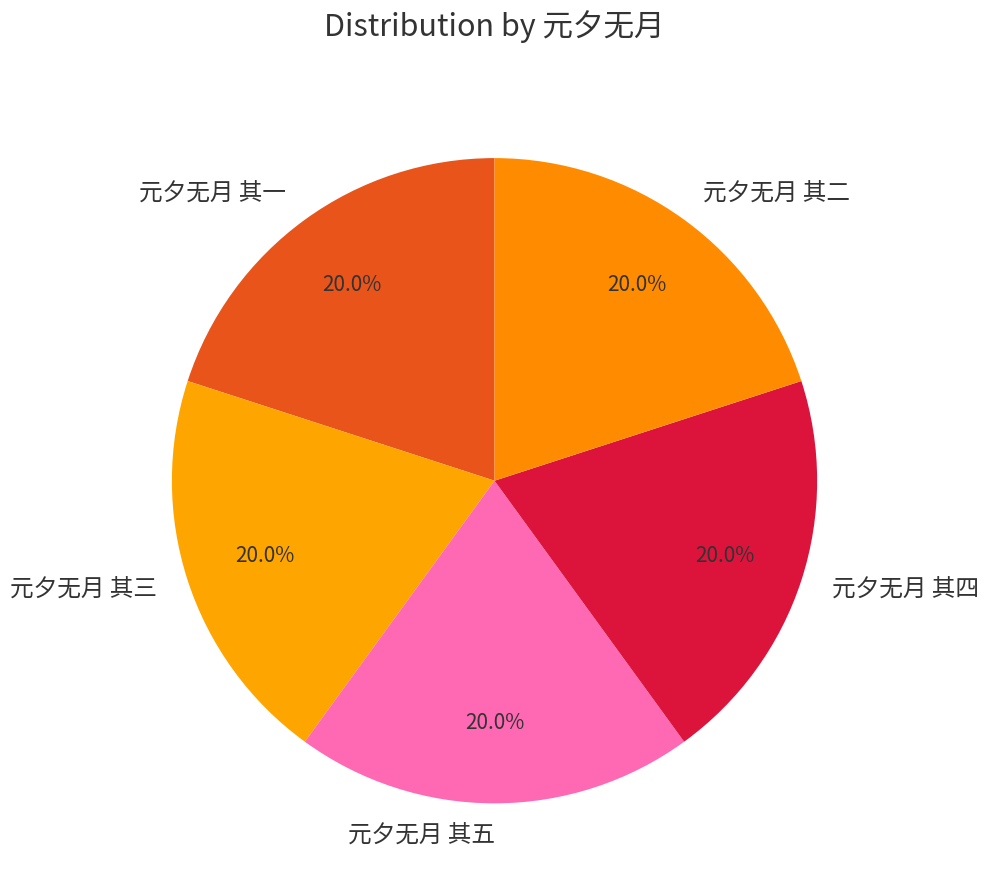

To the nearest percent, what is the average slice percentage?

20%